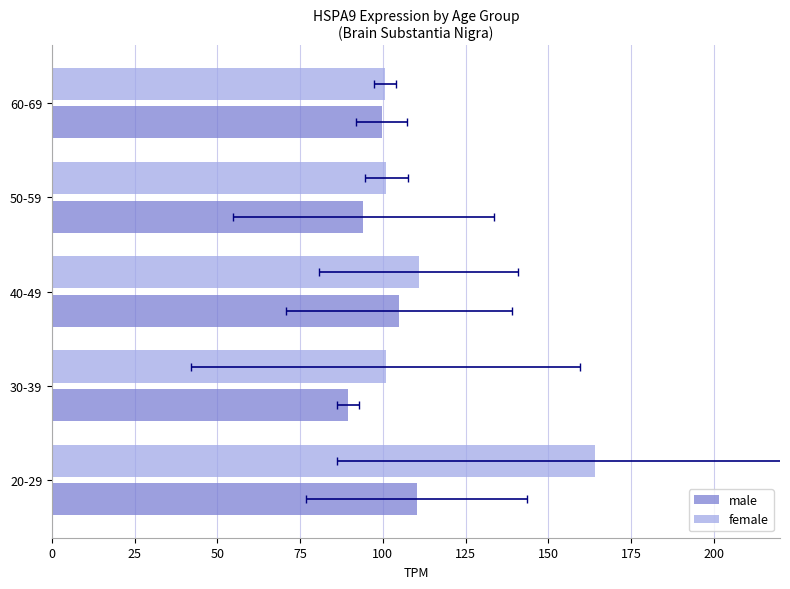

Which series has the largest total across all categories?

female